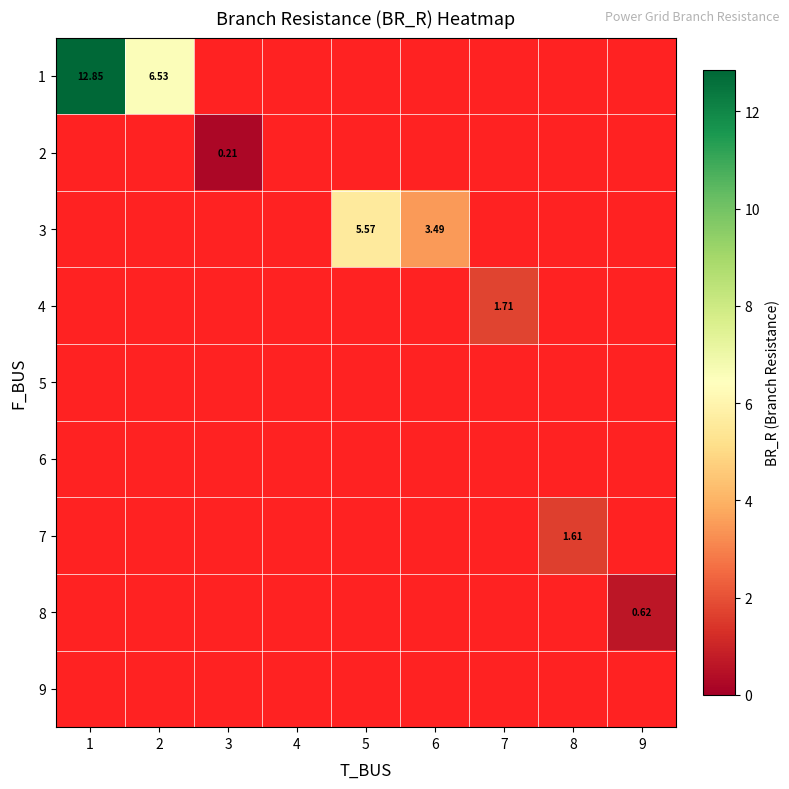

At which category is the sum across all series the highest?

1